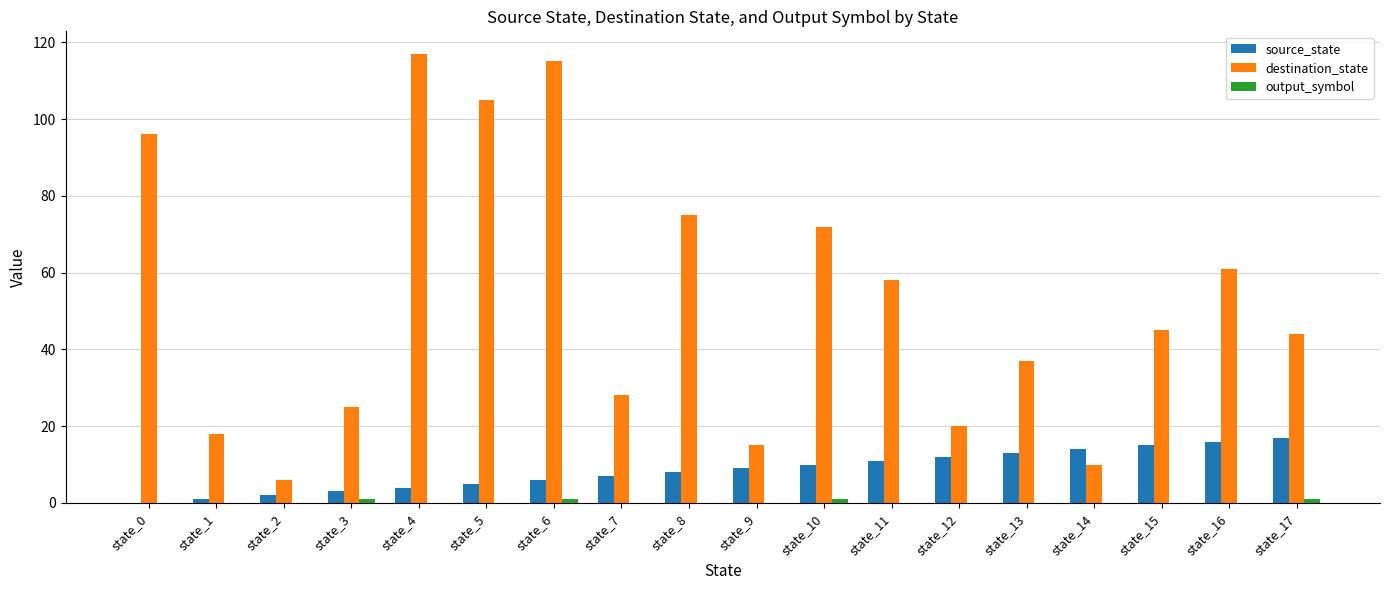

Which series has the widest spread of values?

destination_state